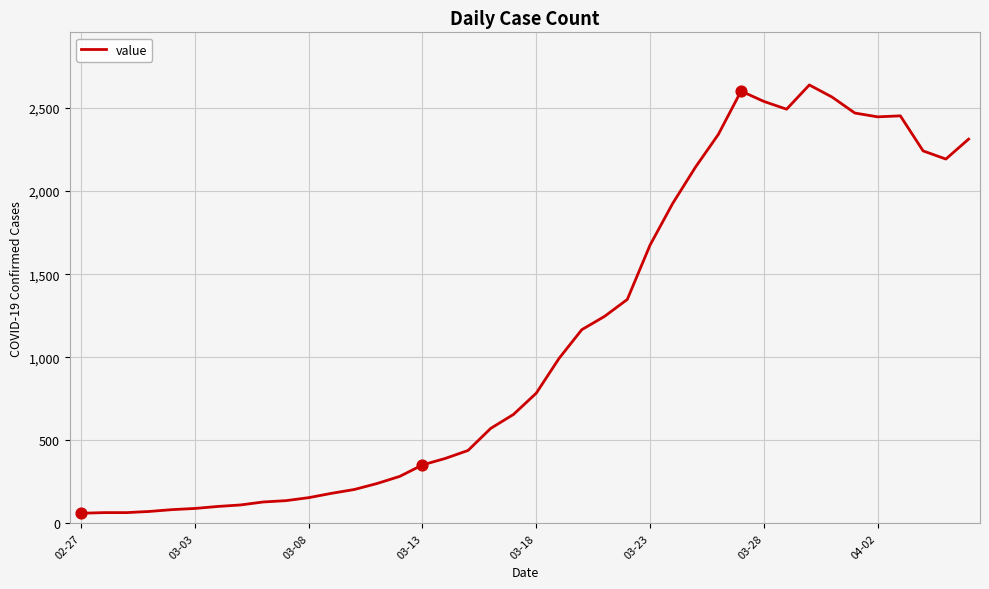

What is the maximum value shown in the chart?

2639